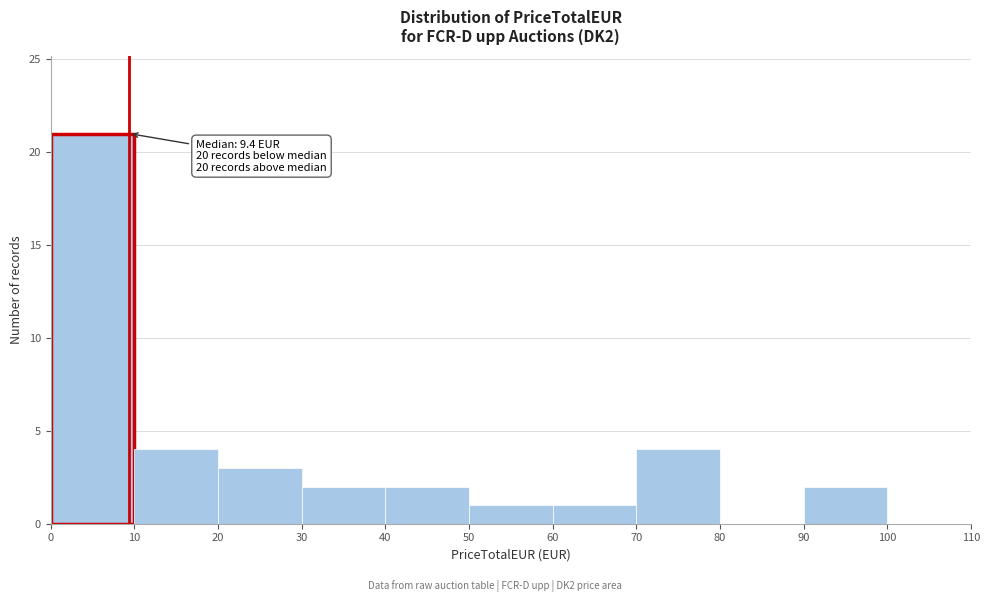

Over which range of the x-axis is the bar tallest?

0 to 10